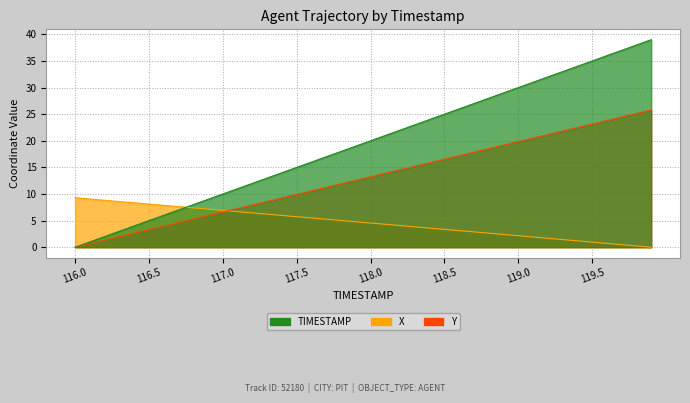

Does the chart have visible grid lines?

Yes